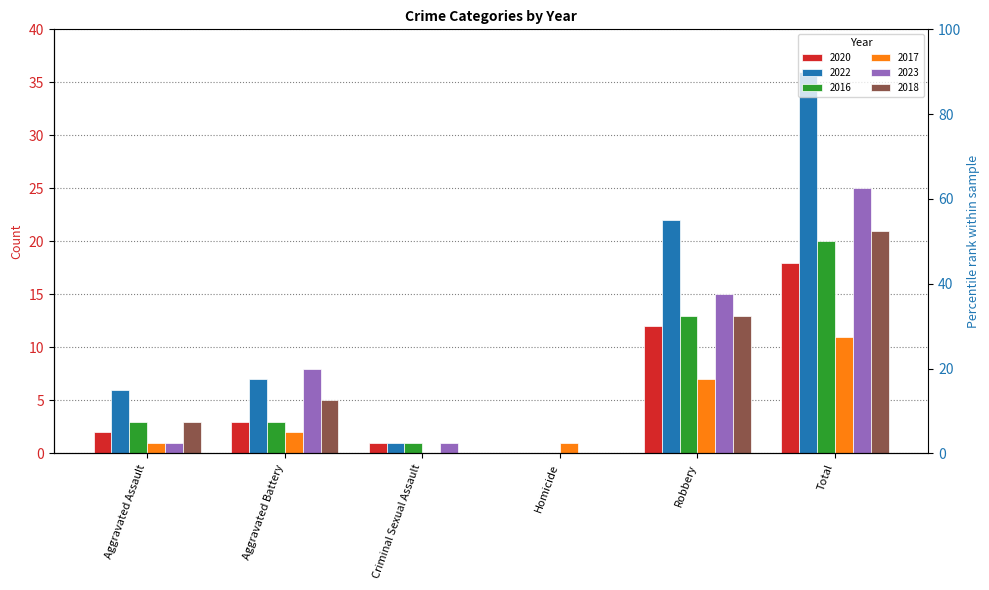

Rank the series by their maximum value, from lowest to highest.

2017, 2020, 2016, 2018, 2023, 2022